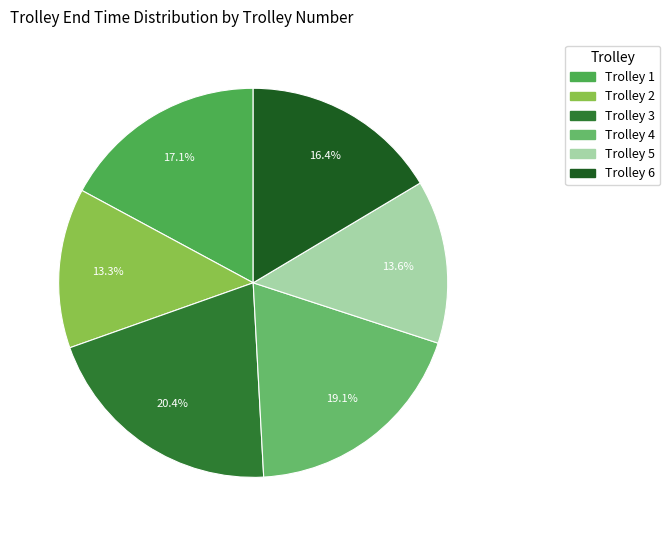

Between Trolley 4 and Trolley 6, which is larger?

Trolley 4